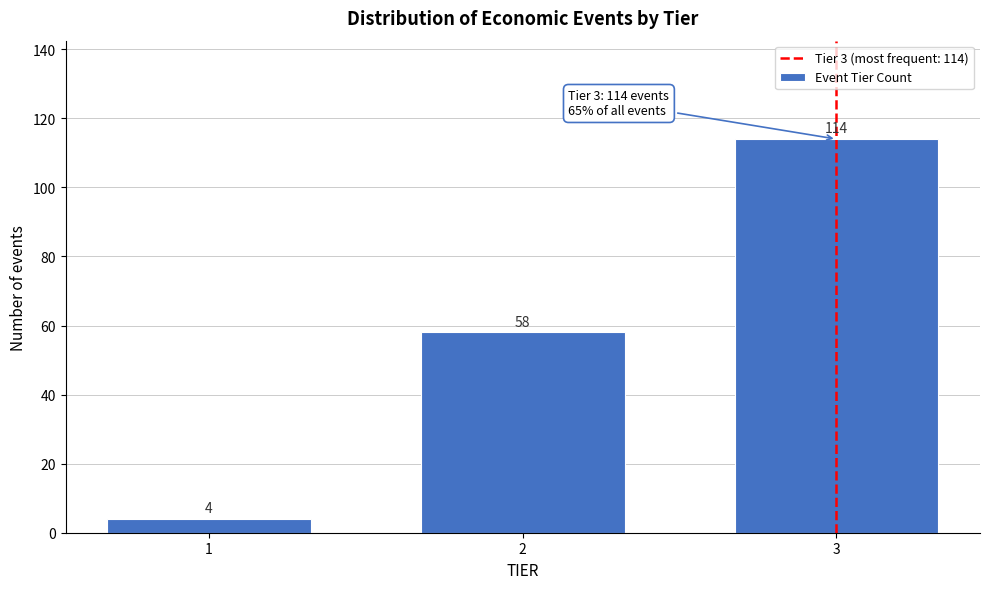

Reading left to right, transcribe all the data shown in this chart.

1=4	2=58	3=114